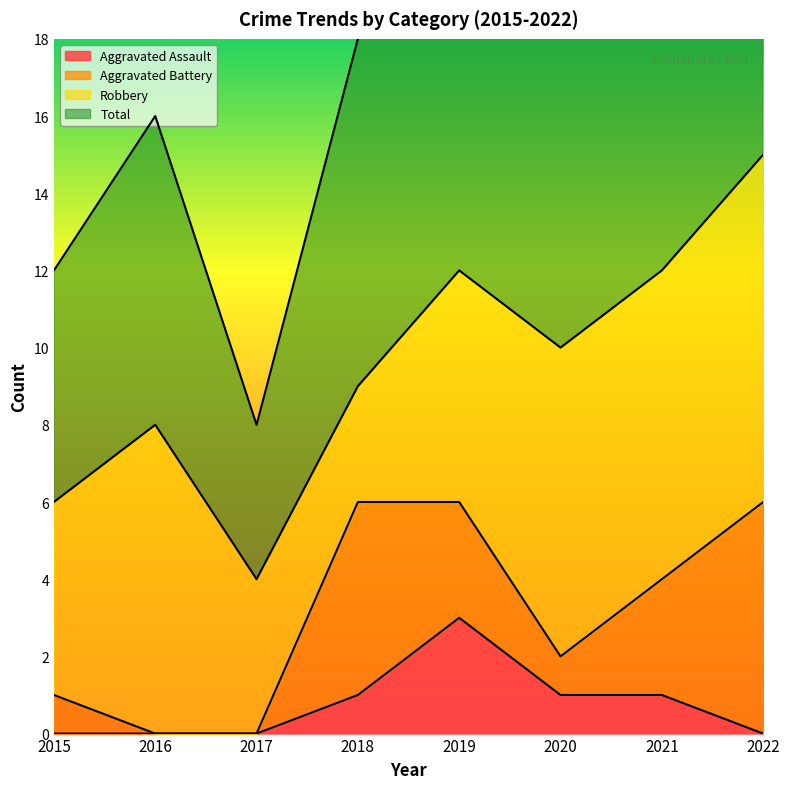

True or false: Aggravated Assault has a value of 1 at 2021.

True